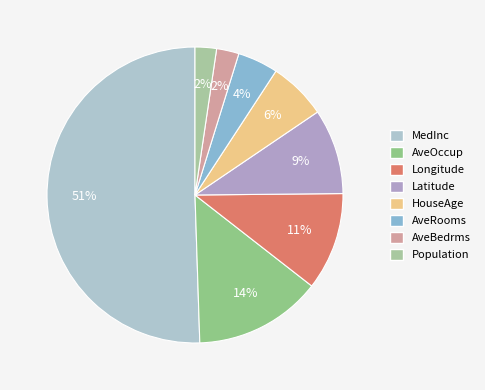

True or false: AveOccup accounts for 14% of the total.

True